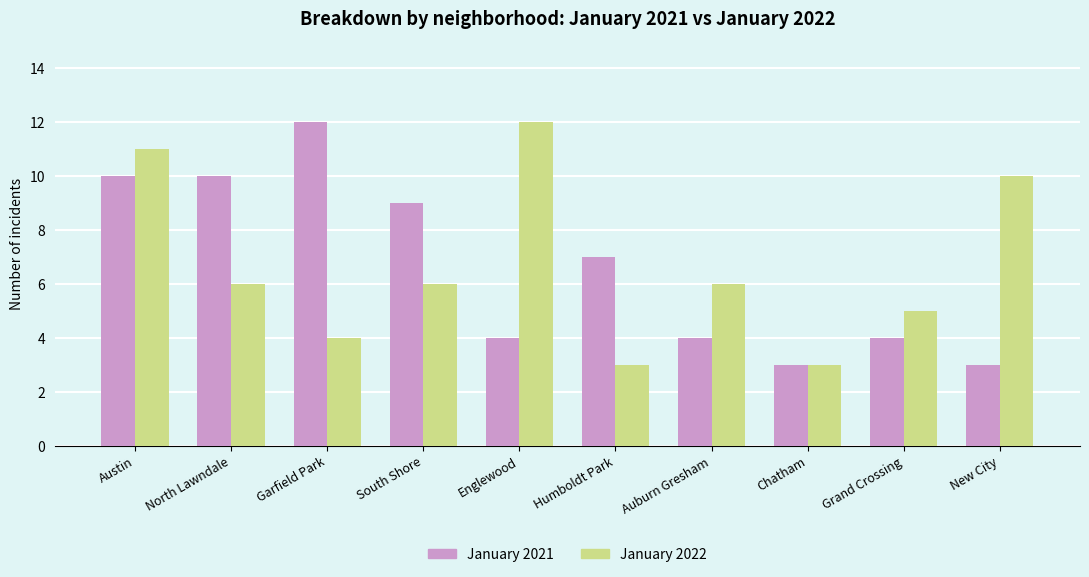

What is the label of the 7th bar from the right?

South Shore